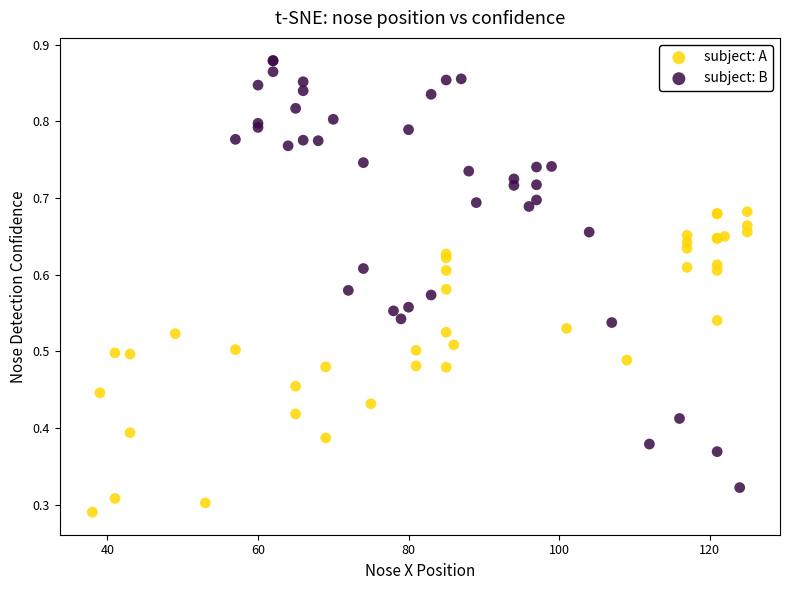

Which series reaches the maximum Y coordinate?

subject: B